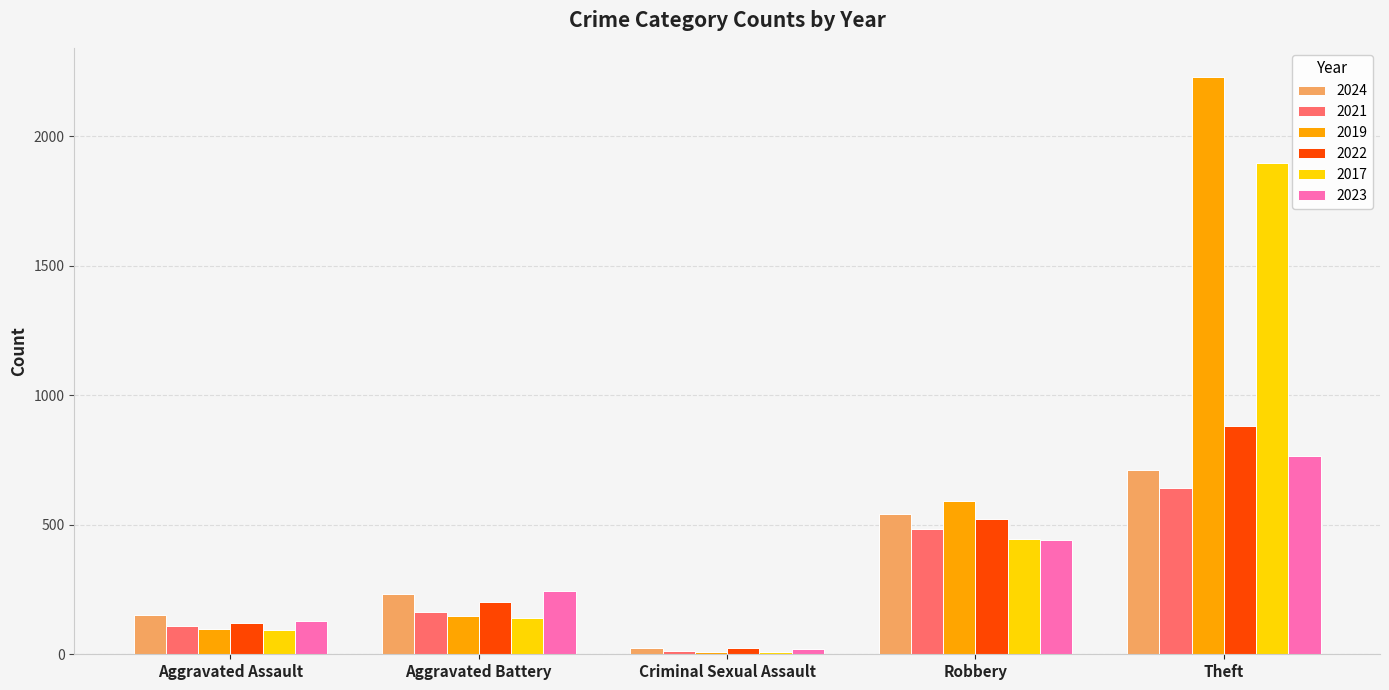

Reading left to right, what are all the values shown in this chart?

2024: Aggravated Assault=152	Aggravated Battery=232	Criminal Sexual Assault=24	Robbery=542	Theft=713
2021: Aggravated Assault=110	Aggravated Battery=163	Criminal Sexual Assault=14	Robbery=484	Theft=642
2019: Aggravated Assault=98	Aggravated Battery=148	Criminal Sexual Assault=8	Robbery=591	Theft=2230
2022: Aggravated Assault=121	Aggravated Battery=202	Criminal Sexual Assault=24	Robbery=521	Theft=880
2017: Aggravated Assault=95	Aggravated Battery=142	Criminal Sexual Assault=8	Robbery=446	Theft=1896
2023: Aggravated Assault=130	Aggravated Battery=244	Criminal Sexual Assault=22	Robbery=440	Theft=766